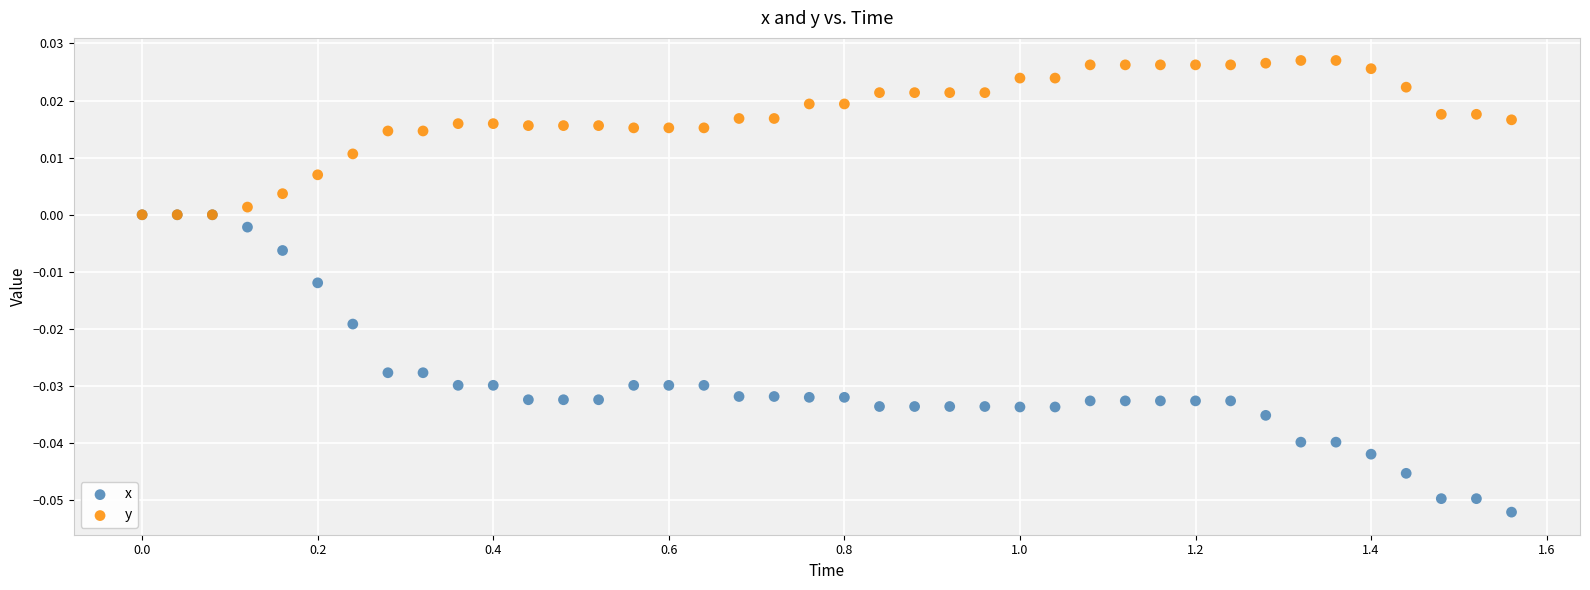

What are all the series names shown in the legend?

x, y